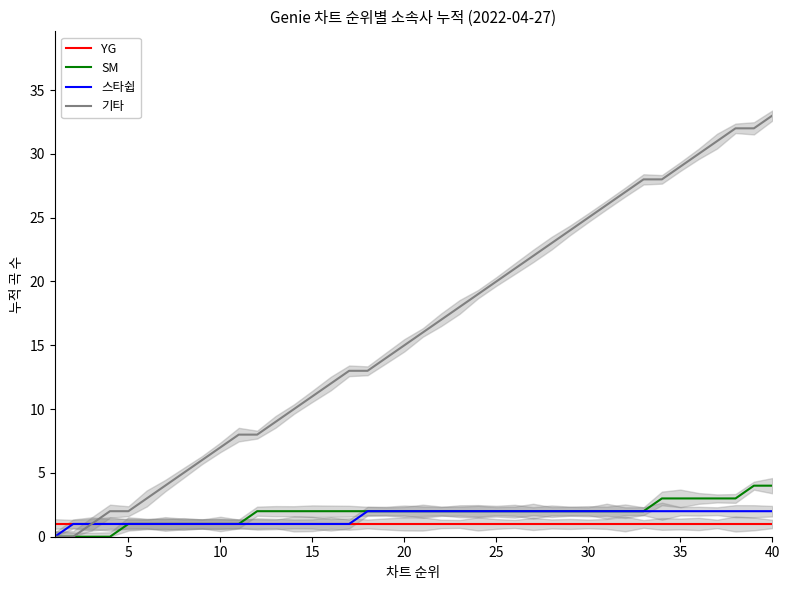

What is the highest value of the 스타쉽 series?

2